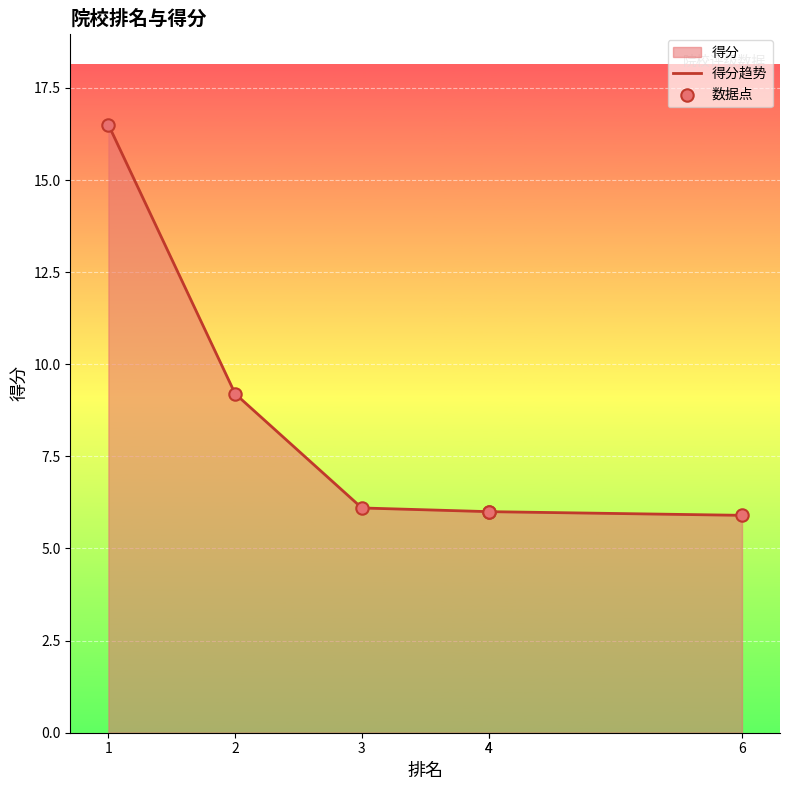

Which series contains the lowest Y value?

得分趋势